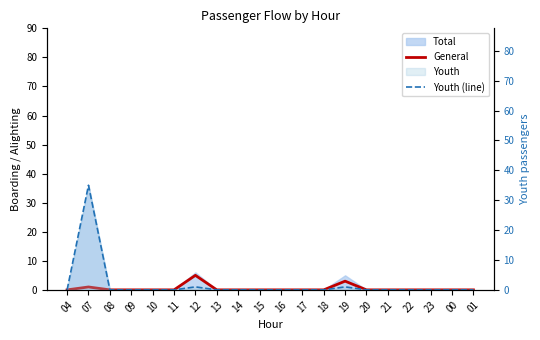

True or false: Youth (line) and General cross at least once.

False